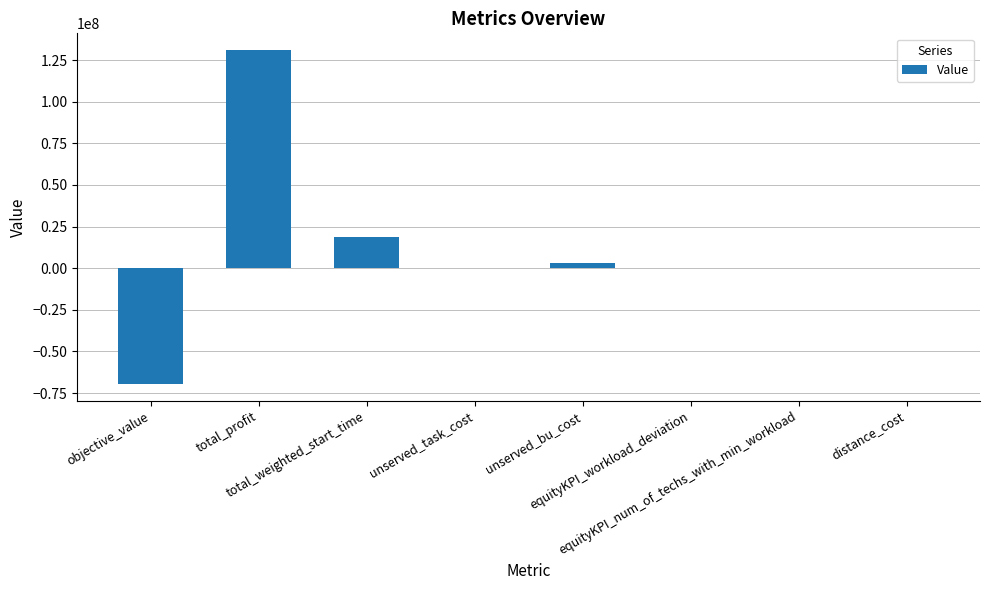

What is the greatest value displayed?

130999834.1